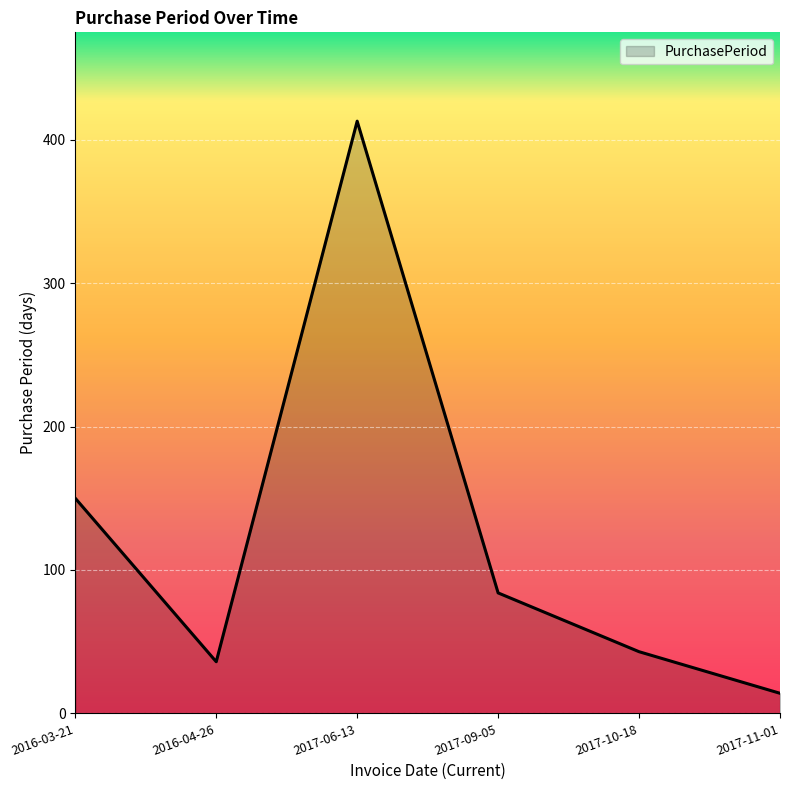

What position from the left is 2016-04-26?

2